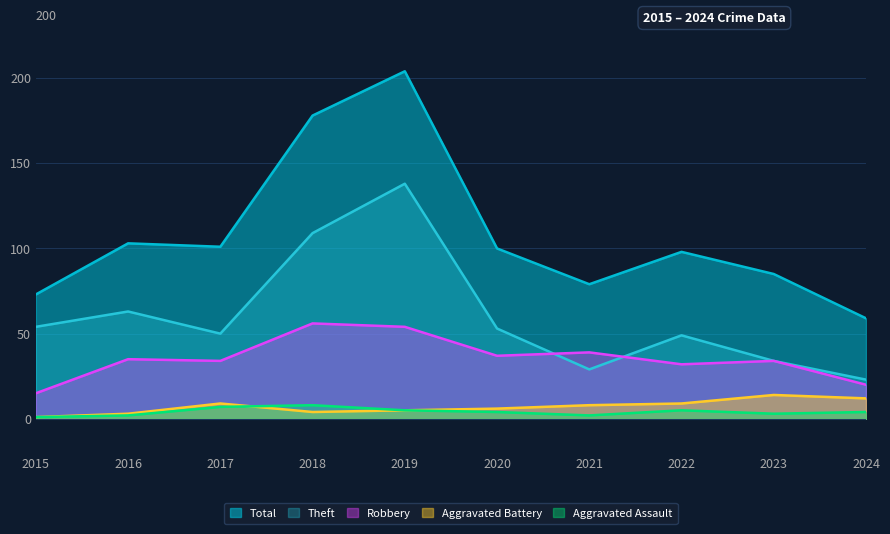

At which label does Aggravated Assault reach its peak?

2018